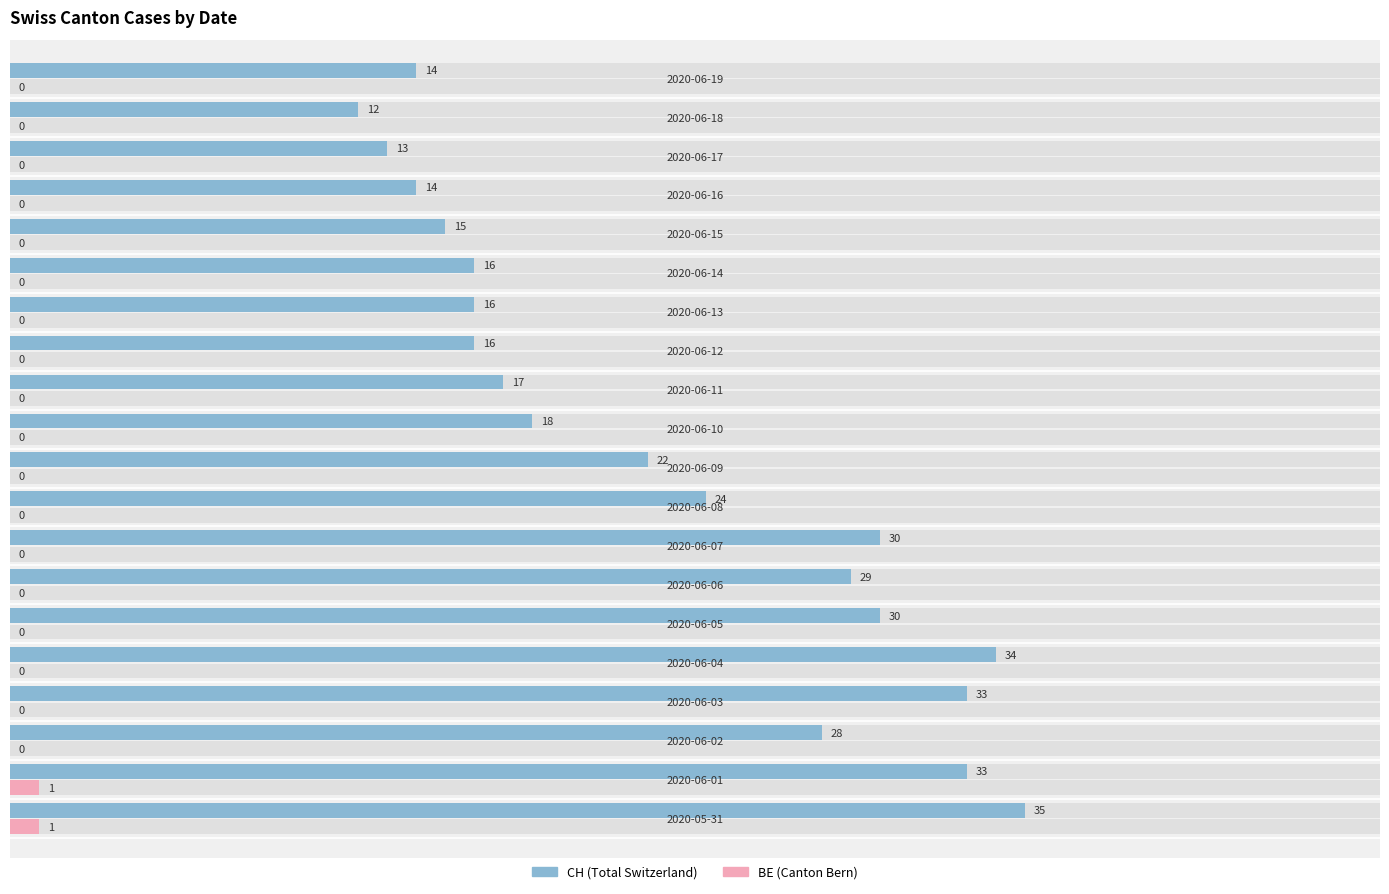

Is it true that BE equals 1 at 19?

False